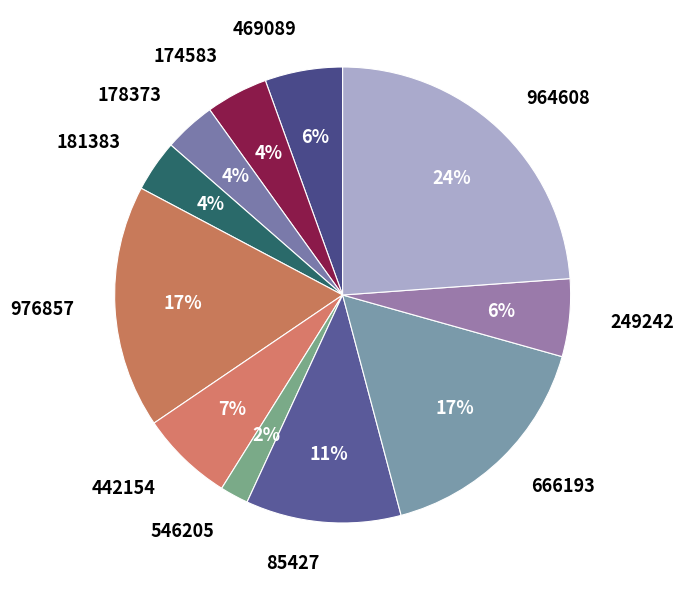

To the nearest percent, what portion does 442154 represent?

7%